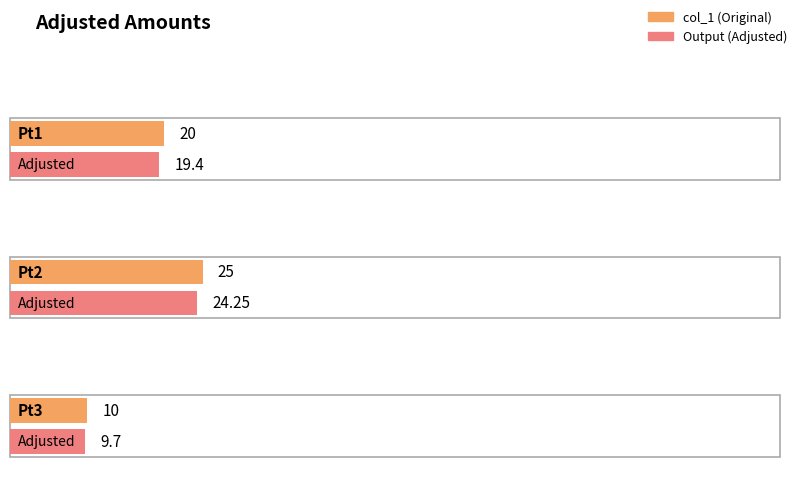

What are all the series names shown in the legend?

col_1, Output